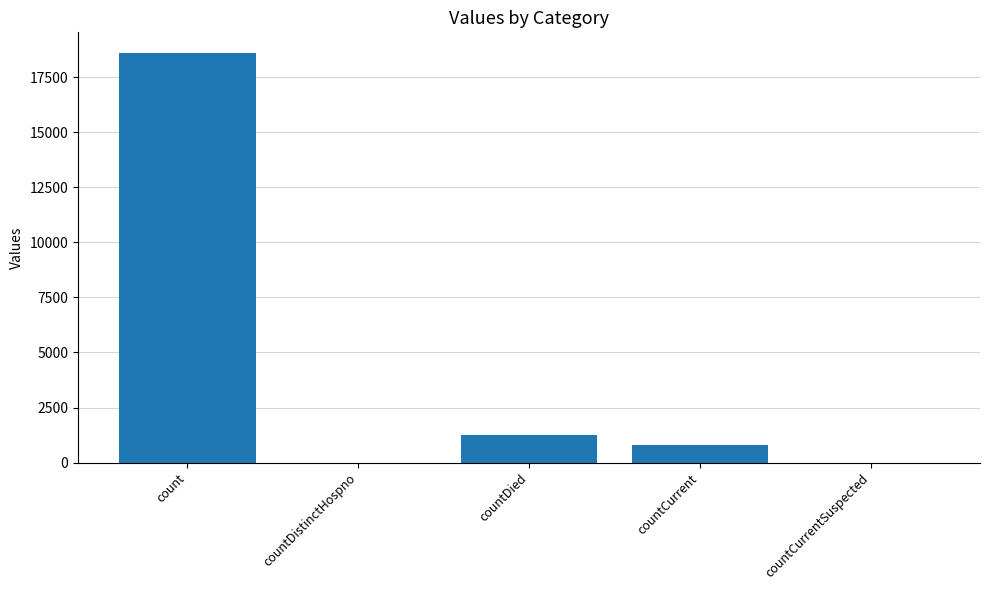

At which label is the value closest to 9307?

countDied